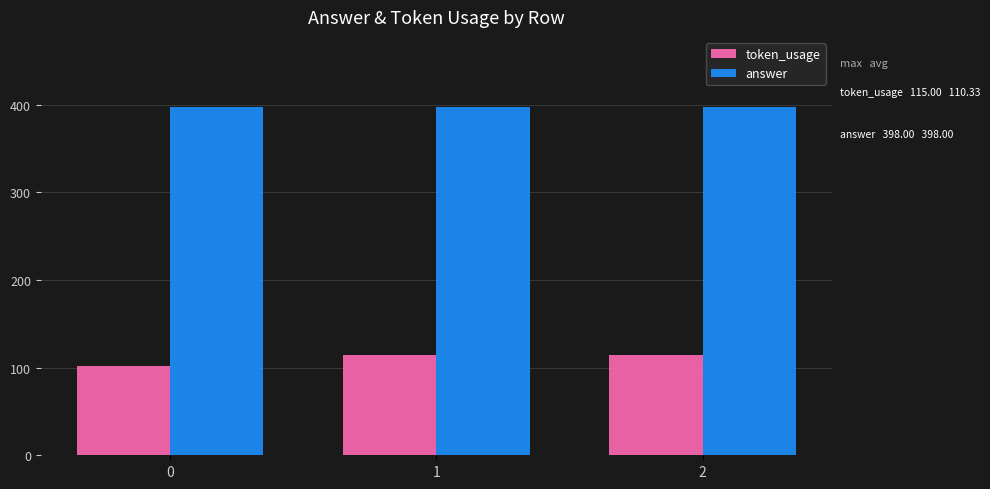

Rank the series at 1 from highest to lowest value.

answer, token_usage